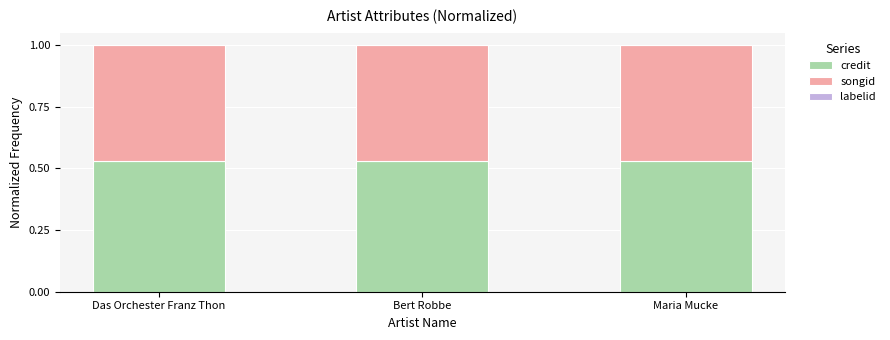

What is the sum of all credit values?

1.6